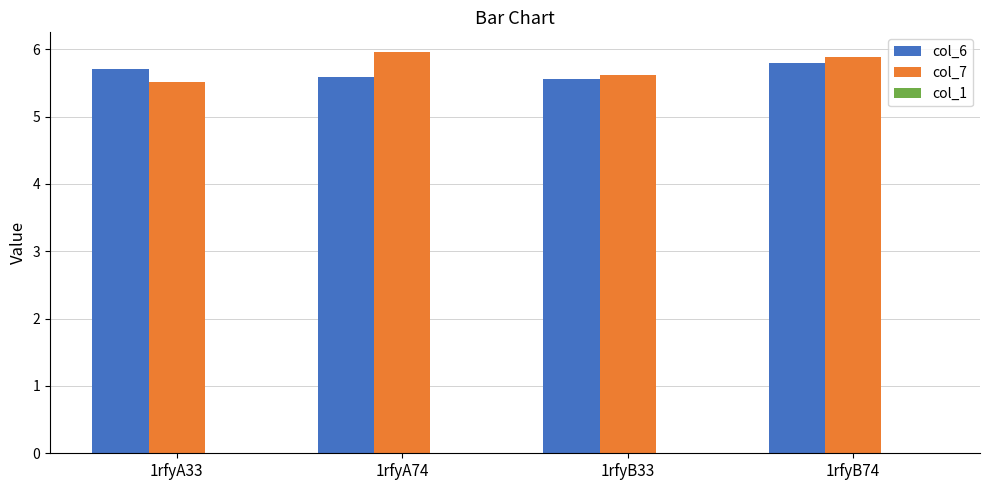

What is the greatest value displayed?

6.0